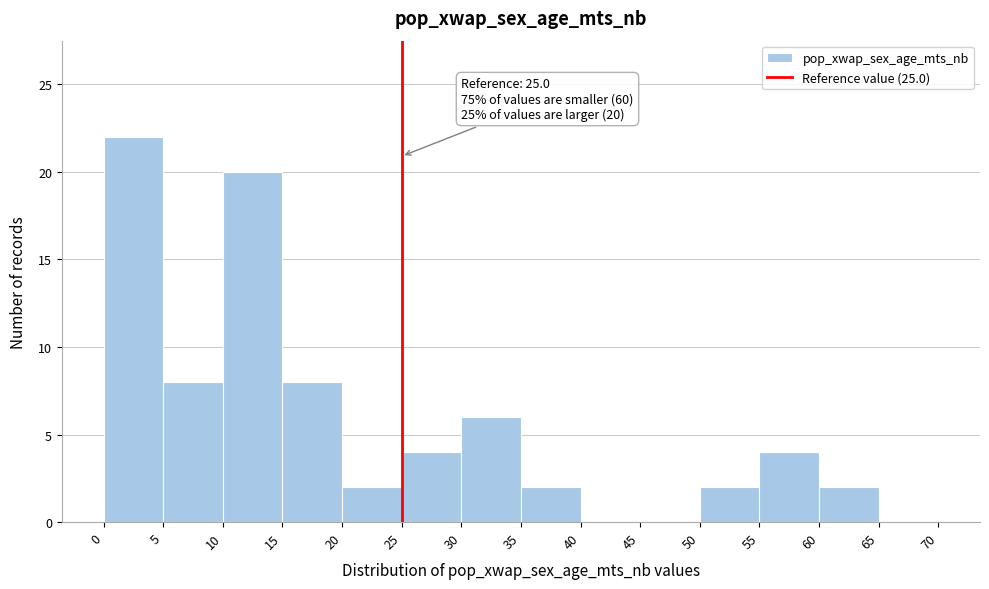

Over which range of the x-axis is the bar tallest?

0 to 5